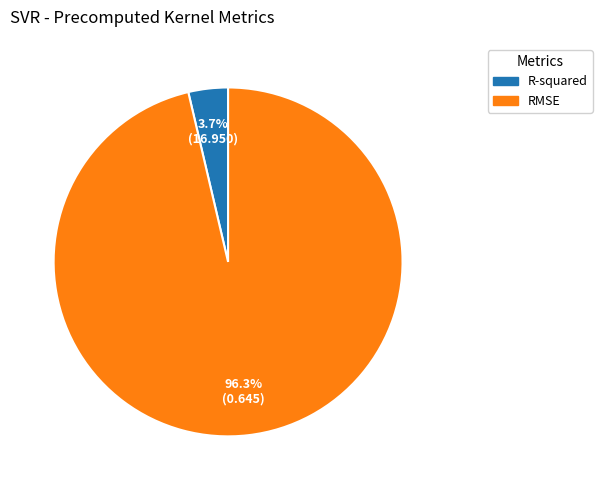

What percentage do RMSE and R-squared together represent?

100.0%